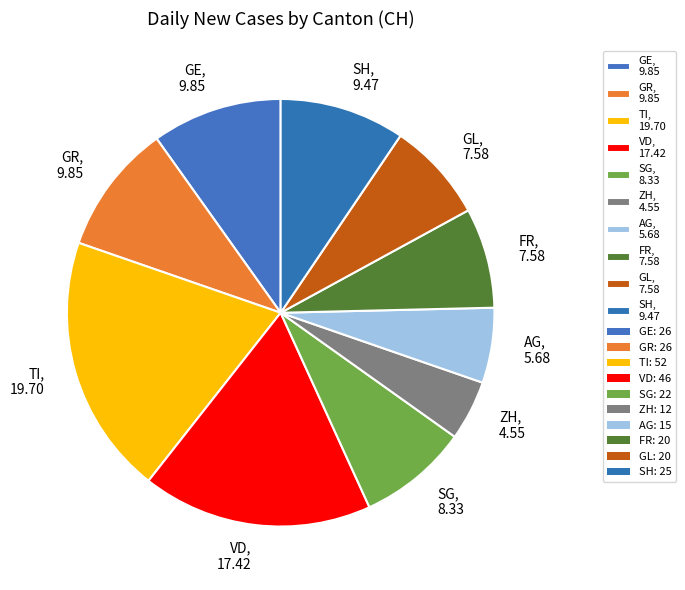

Does any single category account for the majority?

No